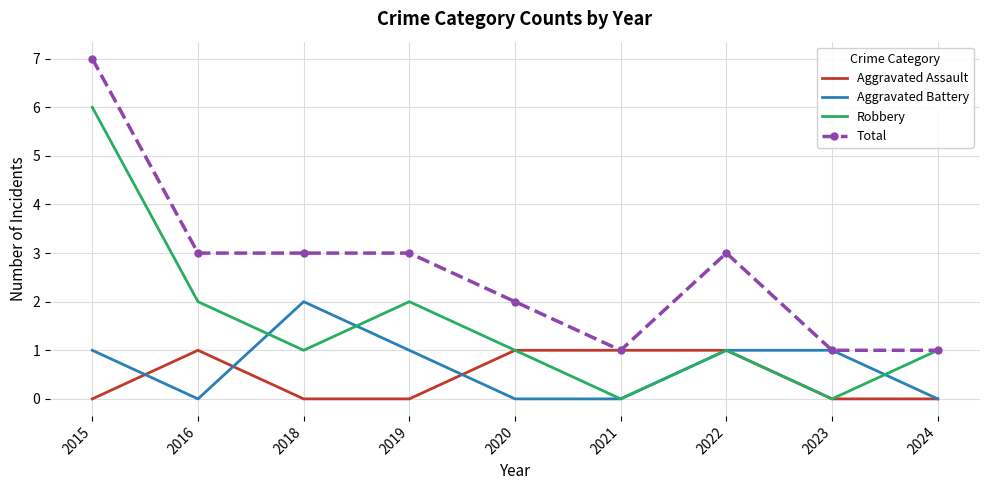

The value of Aggravated Assault at 2024 is 0. True or false?

True